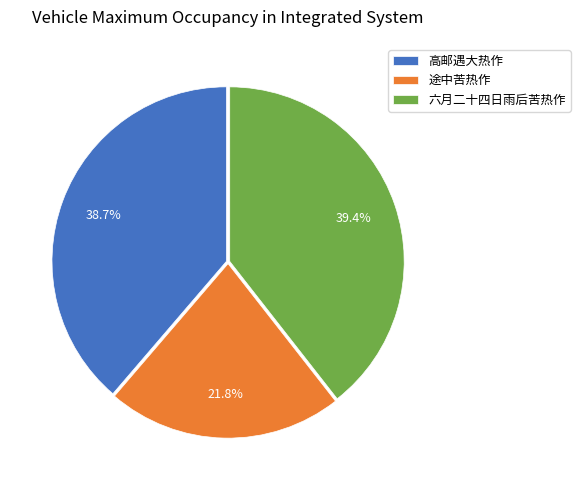

Is it true that 途中苦热作 is 22% of the pie?

True